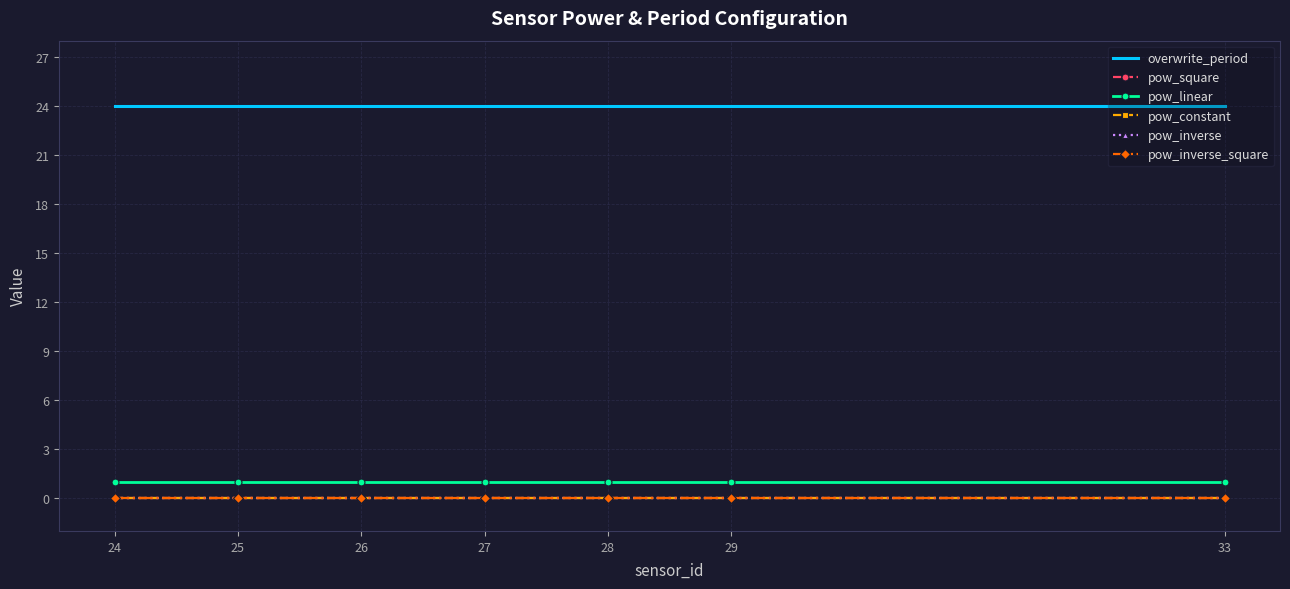

Is this an area chart (filled region under the line)?

No